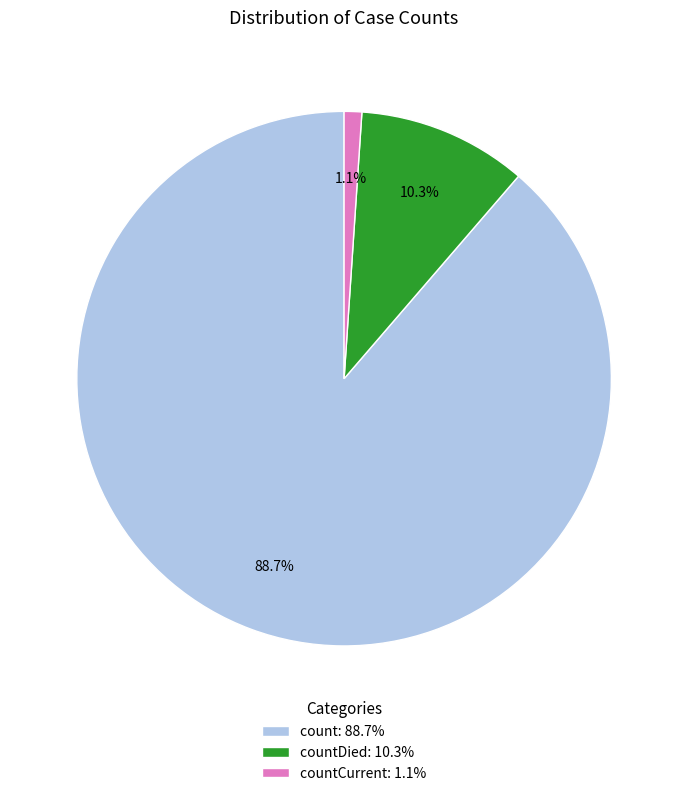

Which has a higher value, count: 88.7% or countCurrent: 1.1%?

count: 88.7%